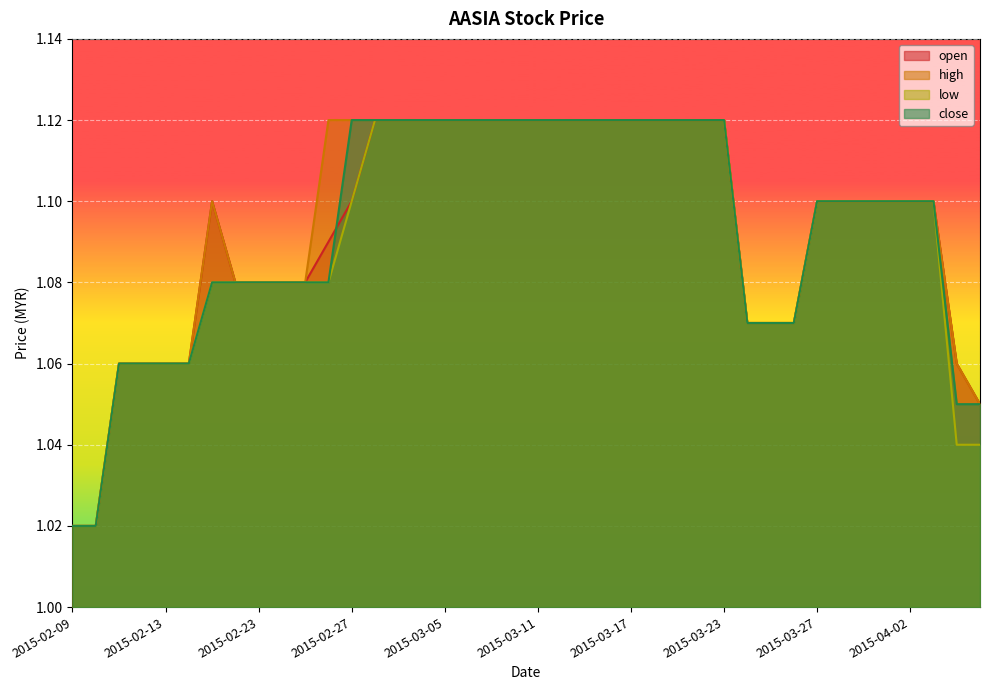

Is the value of high at 2015-04-06 greater than the value of open at 2015-03-10?

No